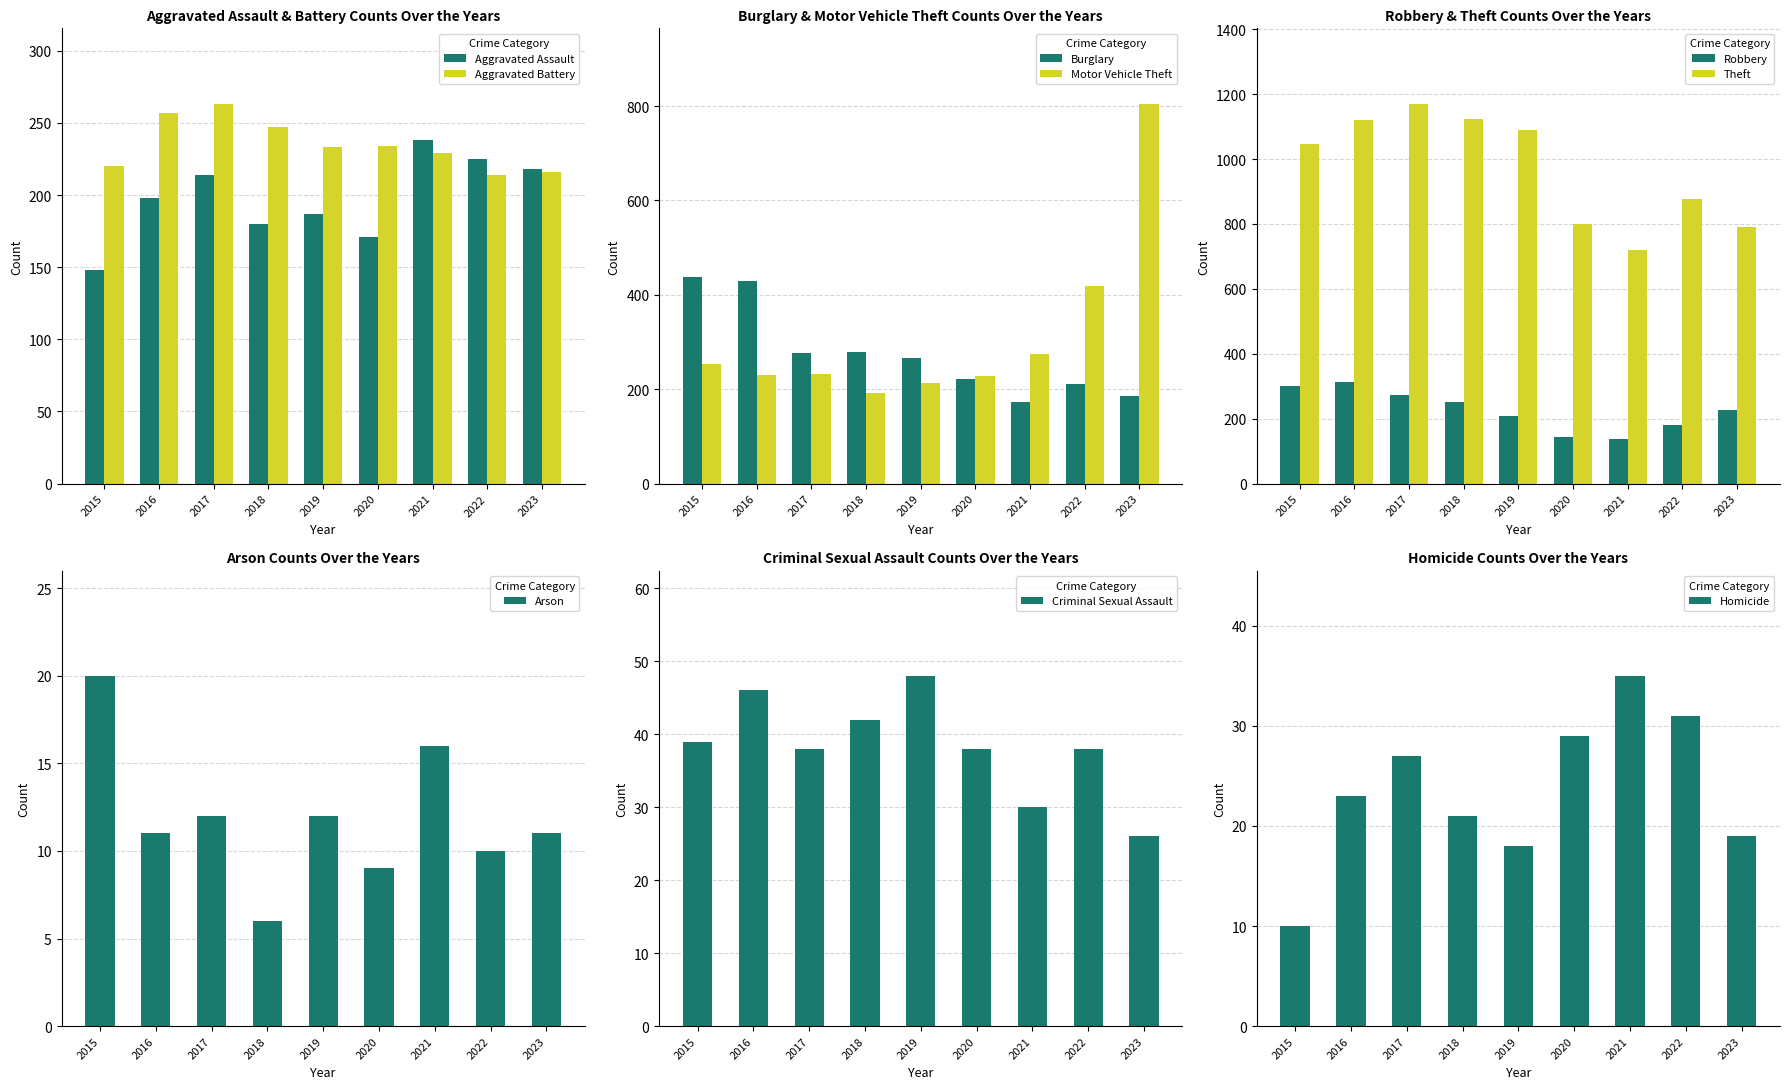

Does the chart contain any negative values?

No